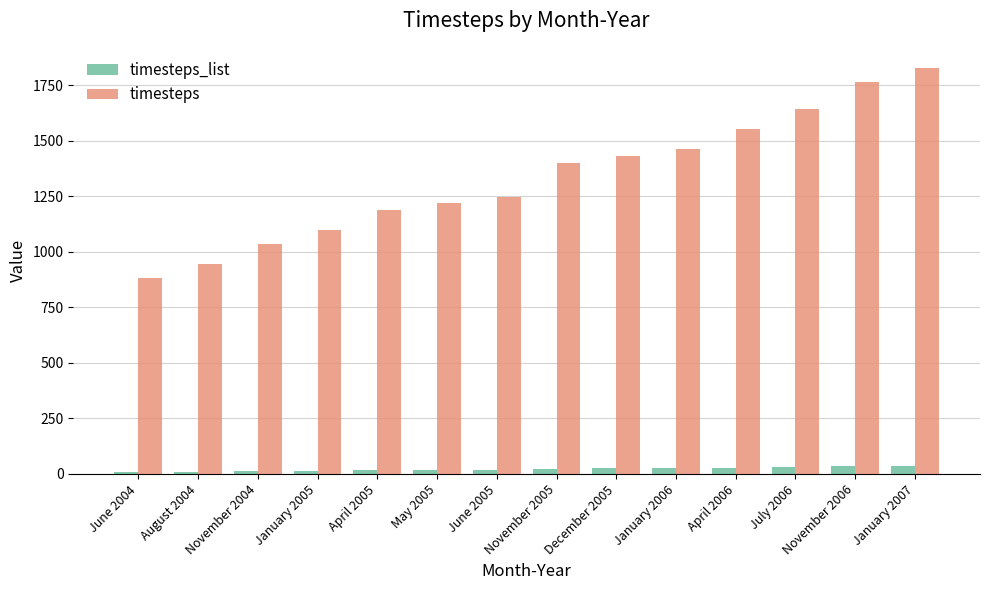

Where is timesteps nearest to the value 1354?

November 2005